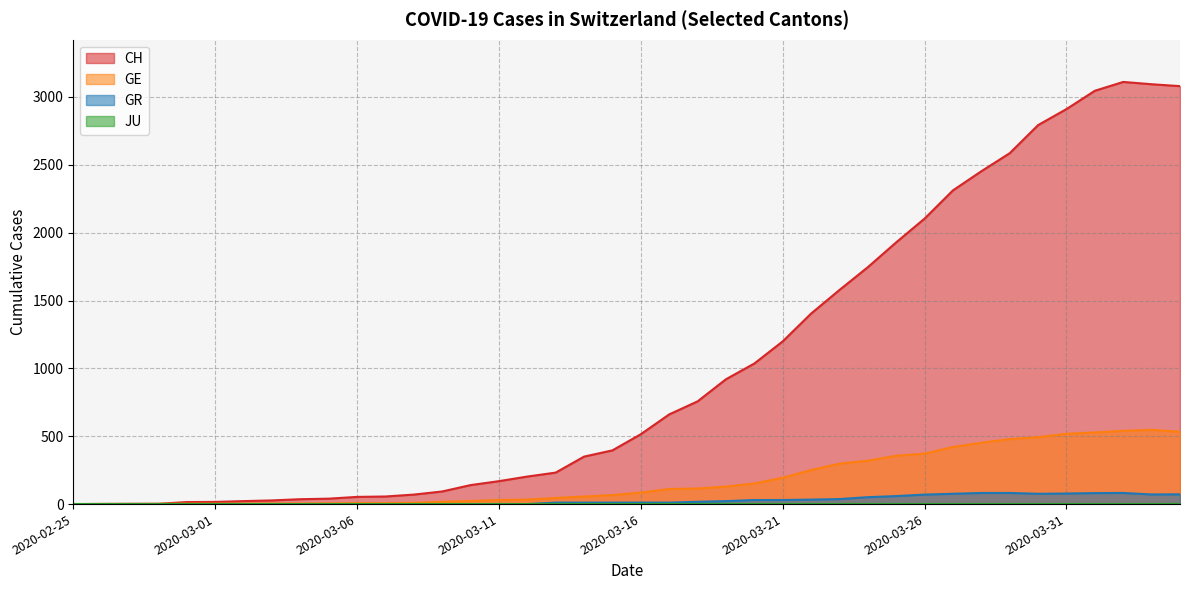

Reading right to left, transcribe all the data shown in this chart.

CH: 2020-04-04=3080	2020-04-03=3094	2020-04-02=3111	2020-04-01=3046	2020-03-31=2911	2020-03-30=2793	2020-03-29=2586	2020-03-28=2453	2020-03-27=2312	2020-03-26=2104	2020-03-25=1929	2020-03-24=1746	2020-03-23=1578	2020-03-22=1404	2020-03-21=1199	2020-03-20=1036	2020-03-19=920	2020-03-18=757	2020-03-17=661	2020-03-16=515	2020-03-15=396	2020-03-14=350	2020-03-13=232	2020-03-12=203	2020-03-11=169	2020-03-10=140	2020-03-09=93	2020-03-08=70	2020-03-07=56	2020-03-06=53	2020-03-05=40	2020-03-04=36	2020-03-03=27	2020-03-02=22	2020-03-01=16	2020-02-29=15	2020-02-28=2	2020-02-27=2	2020-02-26=1	2020-02-25=0
GE: 2020-04-04=533	2020-04-03=547	2020-04-02=540	2020-04-01=528	2020-03-31=518	2020-03-30=493	2020-03-29=479	2020-03-28=452	2020-03-27=421	2020-03-26=372	2020-03-25=356	2020-03-24=320	2020-03-23=298	2020-03-22=251	2020-03-21=194	2020-03-20=152	2020-03-19=129	2020-03-18=115	2020-03-17=111	2020-03-16=85	2020-03-15=66	2020-03-14=56	2020-03-13=45	2020-03-12=33	2020-03-11=30	2020-03-10=23	2020-03-09=17	2020-03-08=9	2020-03-07=7	2020-03-06=7	2020-03-05=5	2020-03-04=4	2020-03-03=4	2020-03-02=3	2020-03-01=3	2020-02-29=3	2020-02-28=2	2020-02-27=1	2020-02-26=1	2020-02-25=0
GR: 2020-04-04=72	2020-04-03=71	2020-04-02=82	2020-04-01=81	2020-03-31=78	2020-03-30=76	2020-03-29=82	2020-03-28=82	2020-03-27=76	2020-03-26=70	2020-03-25=59	2020-03-24=51	2020-03-23=37	2020-03-22=33	2020-03-21=30	2020-03-20=30	2020-03-19=22	2020-03-18=17	2020-03-17=11	2020-03-16=11	2020-03-15=11	2020-03-14=11	2020-03-13=11	2020-03-12=0	2020-03-11=0	2020-03-10=0	2020-03-09=0	2020-03-08=0	2020-03-07=0	2020-03-06=0	2020-03-05=0	2020-03-04=0	2020-03-03=0	2020-03-02=0	2020-03-01=0	2020-02-29=0	2020-02-28=0	2020-02-27=0	2020-02-26=0	2020-02-25=0